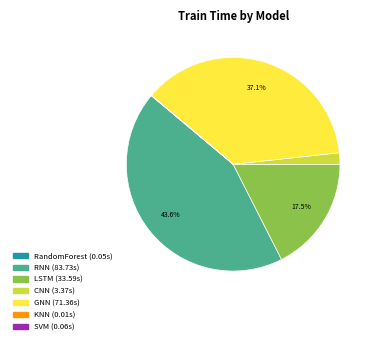

What is the largest slice in the pie chart?

RNN